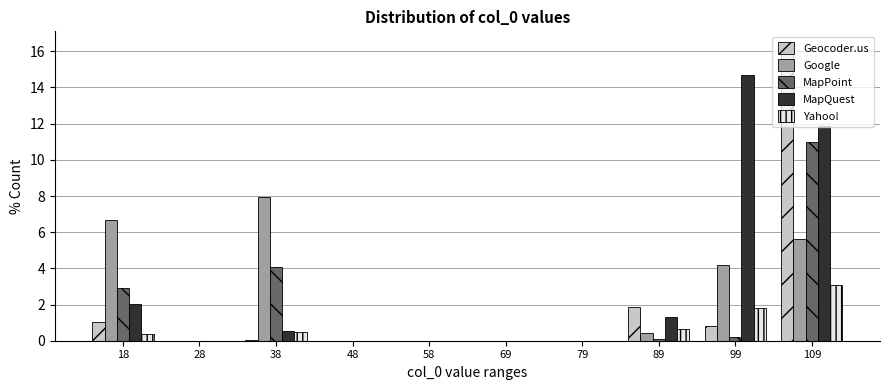

Between 18 and 89, which series saw the biggest shift?

Google